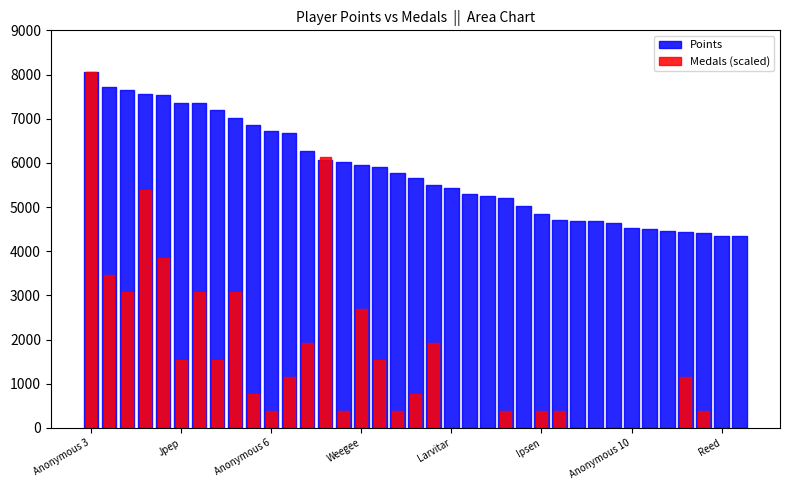

Rank the categories by Medals value from lowest to highest.

Larvitar, JJsrl, Skitch, Pogonateur, RSW, essbee, Jcool114, Anonymous 10, Danieru, Torcnein, Reed, peaches, Anonymous 6, Switchmaster64, shoutplenty, Pancakez, Ipsen, Jesteq, Noki Doki, AverageTrey, BlazeRol, nindiddeh, SidedWilliams, Jpep, Despin, Urbani, frededish, Inkstar, Weegee, Rimato13, Anonymous 5, FoundYourGun, Anonymous 4, lumardy, Fech, Jer, Anonymous 3